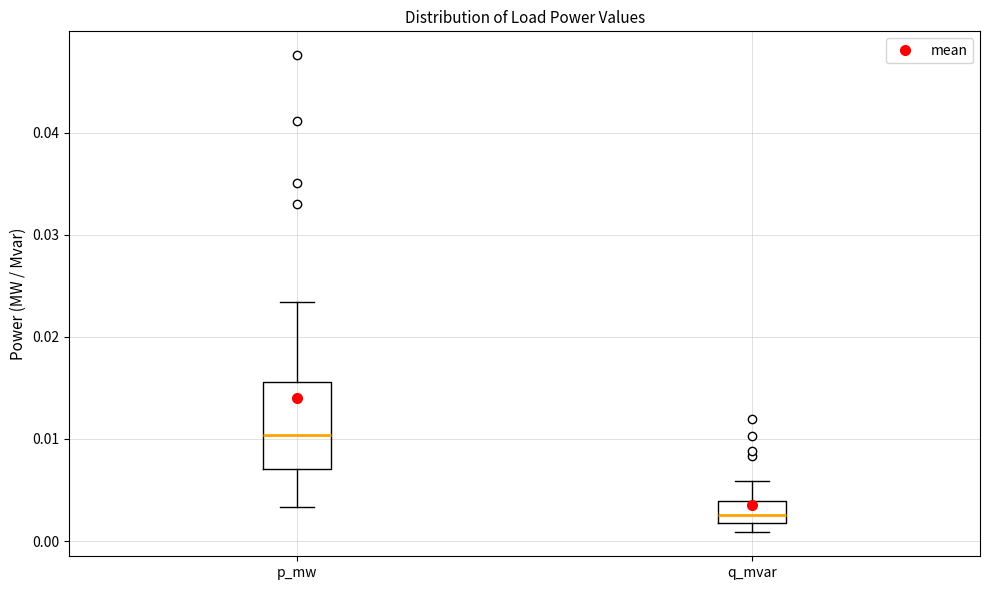

Which box's median line is the lowest?

q_mvar